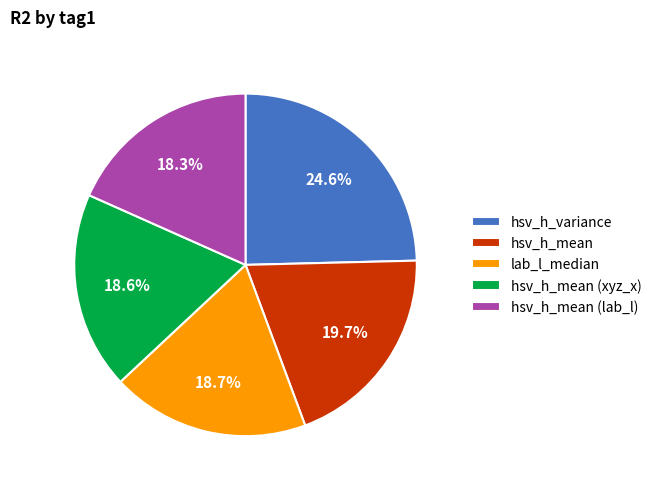

To the nearest percent, what portion does hsv_h_mean represent?

20%